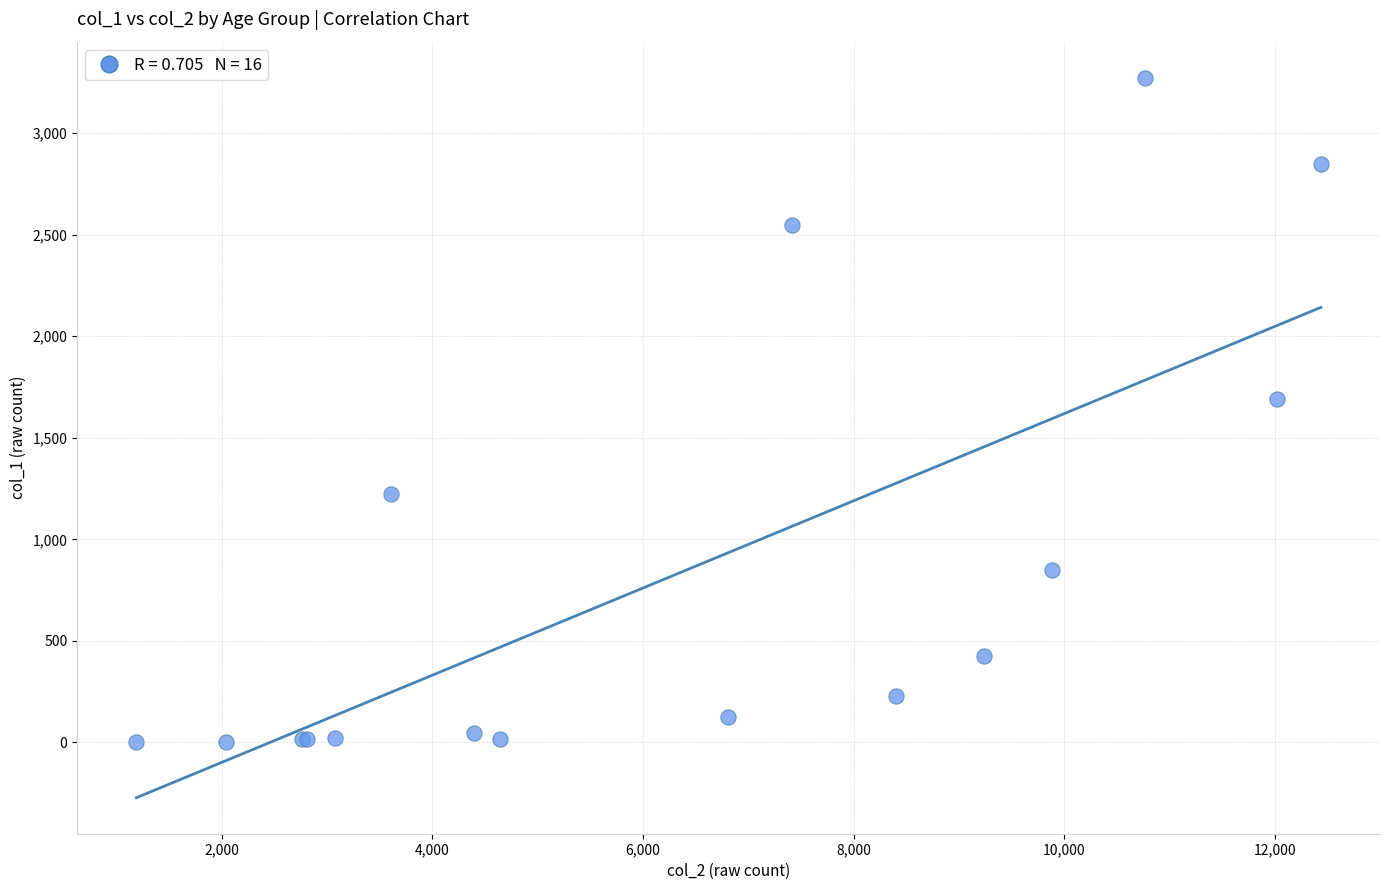

What Y value in the scatter plot is closest to 1638?

1690